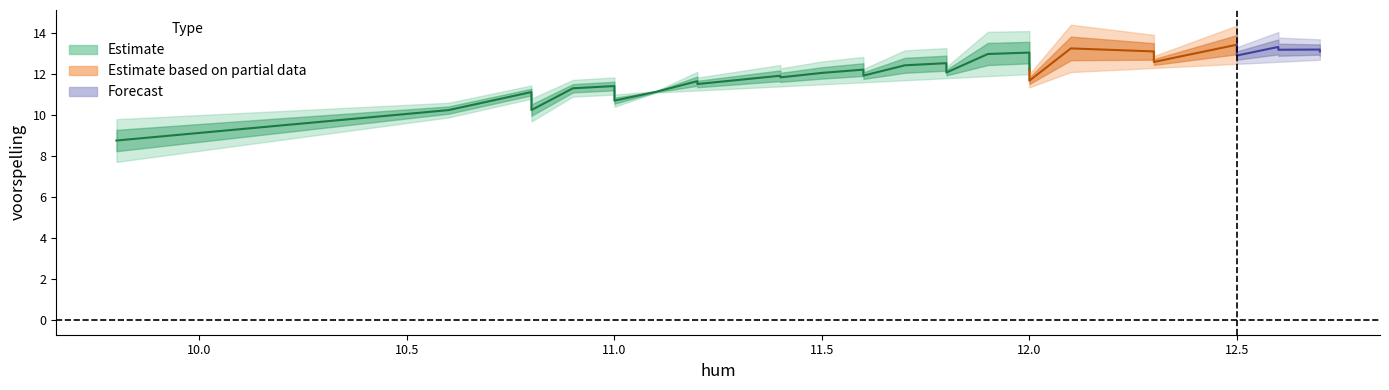

How many distinct data groups are displayed?

3